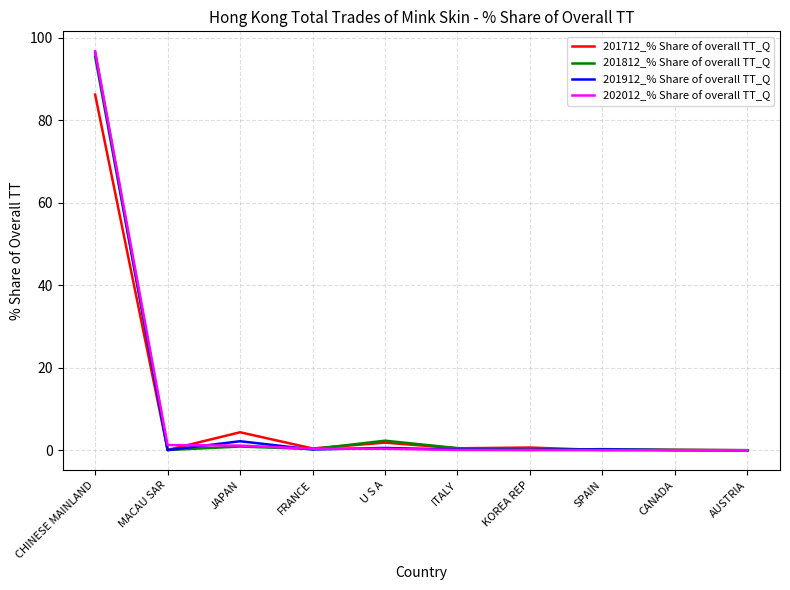

Is it true that 201812_% Share of overall TT_Q equals 0.0 at AUSTRIA?

True